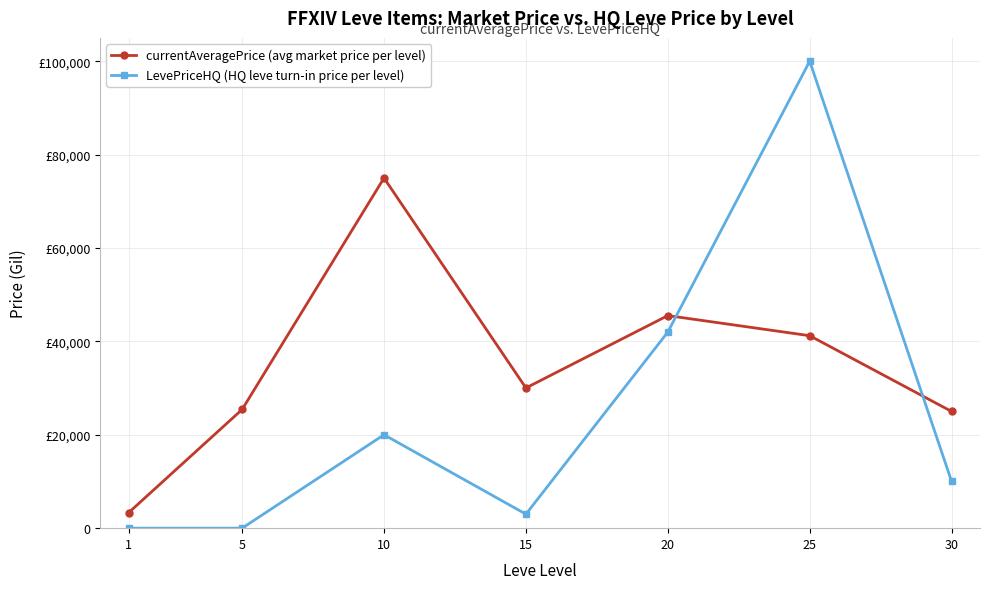

What are all the series names shown in the legend?

currentAveragePrice (avg market price per level), LevePriceHQ (HQ leve turn-in price per level)